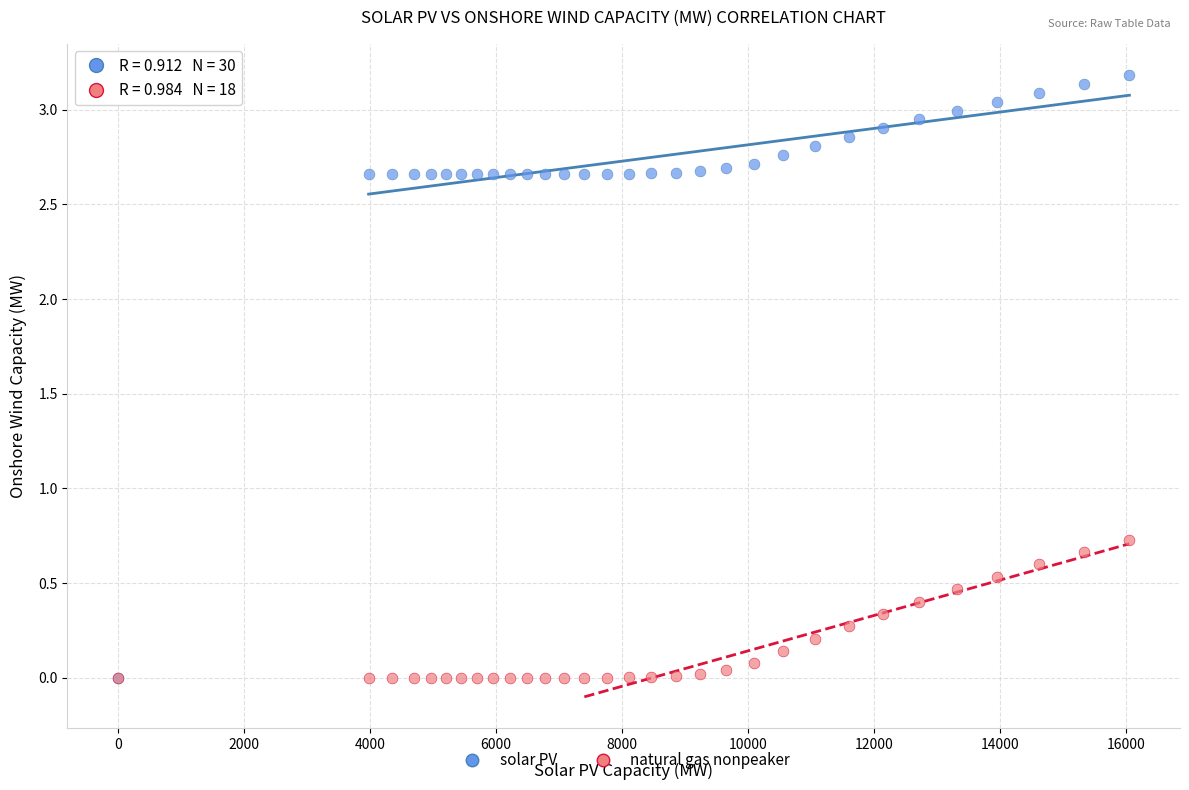

What are all the series names shown in the legend?

solar PV, natural gas nonpeaker